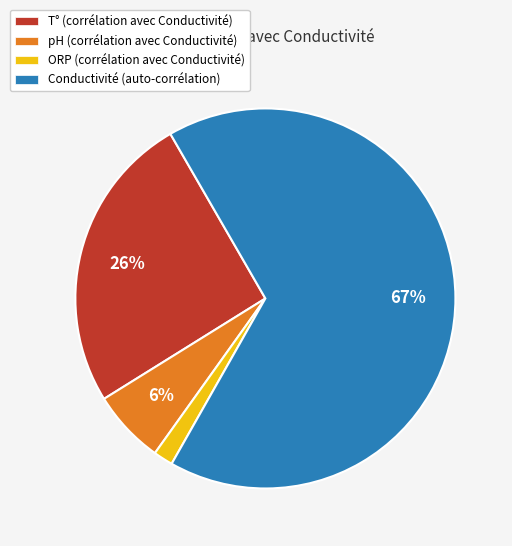

Is it true that pH (corrélation avec Conductivité) is 6% of the pie?

True